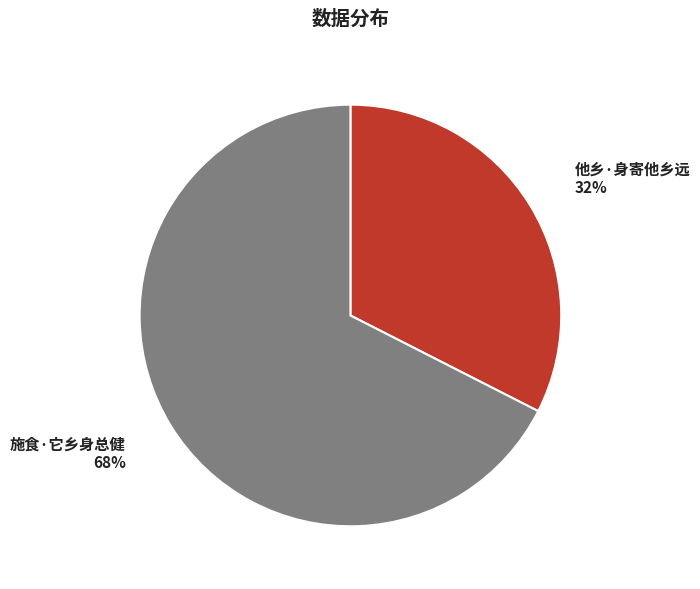

To the nearest percent, what is the combined percentage of 他乡·身寄他乡远 and 施食·它乡身总健?

100%